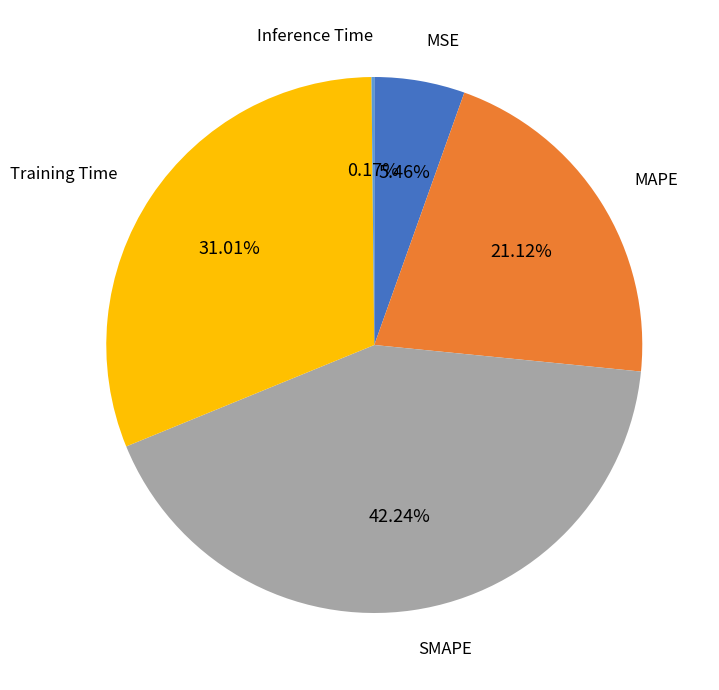

Is there a majority slice in this chart?

No